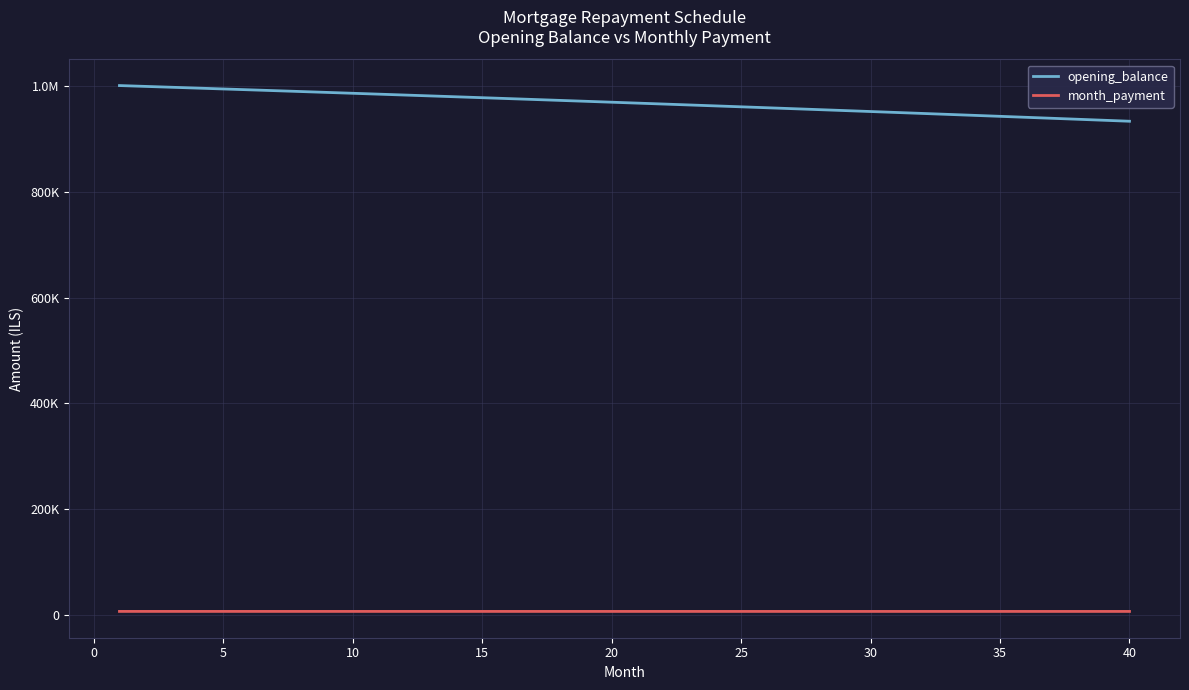

What is the difference between the maximum and second lowest values in the opening_balance series?

65645.8